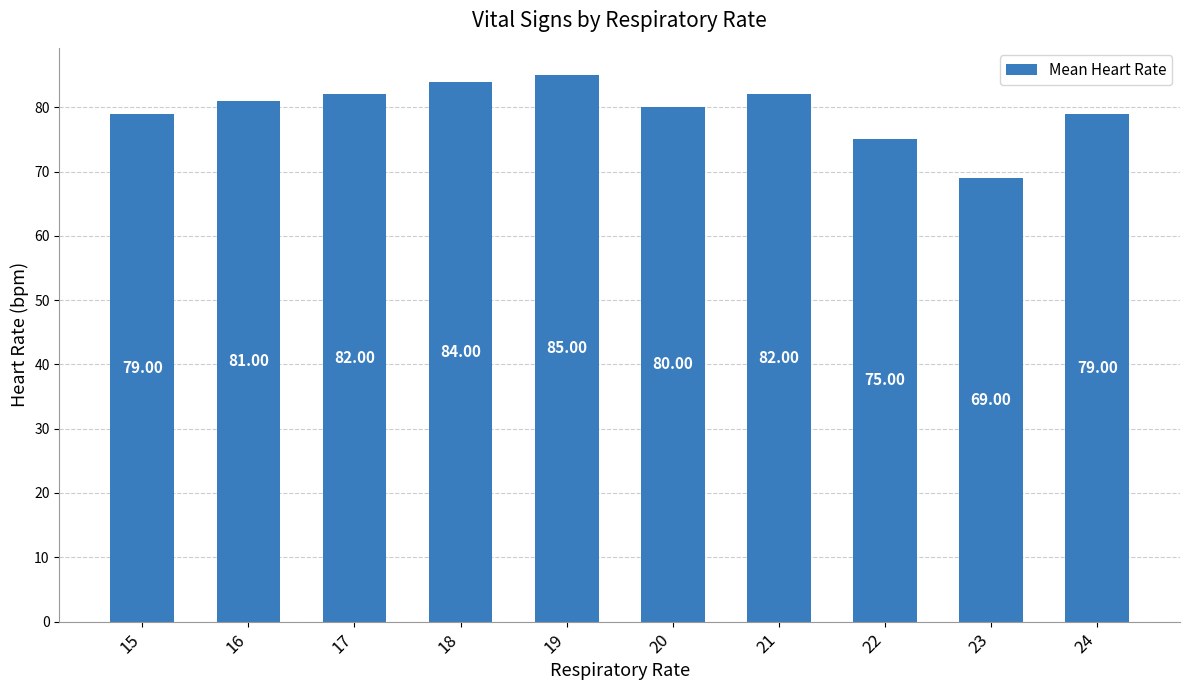

How many categories are shown in the chart?

10